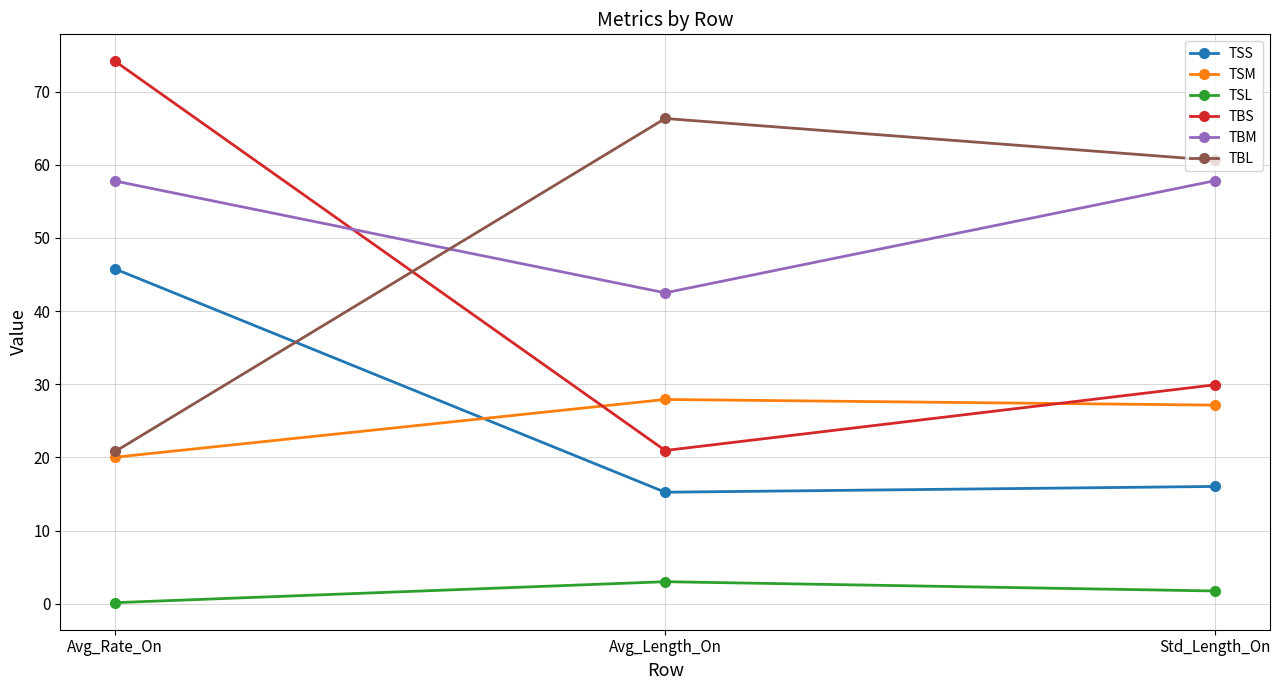

What value does the TSL series have at Std_Length_On?

1.7